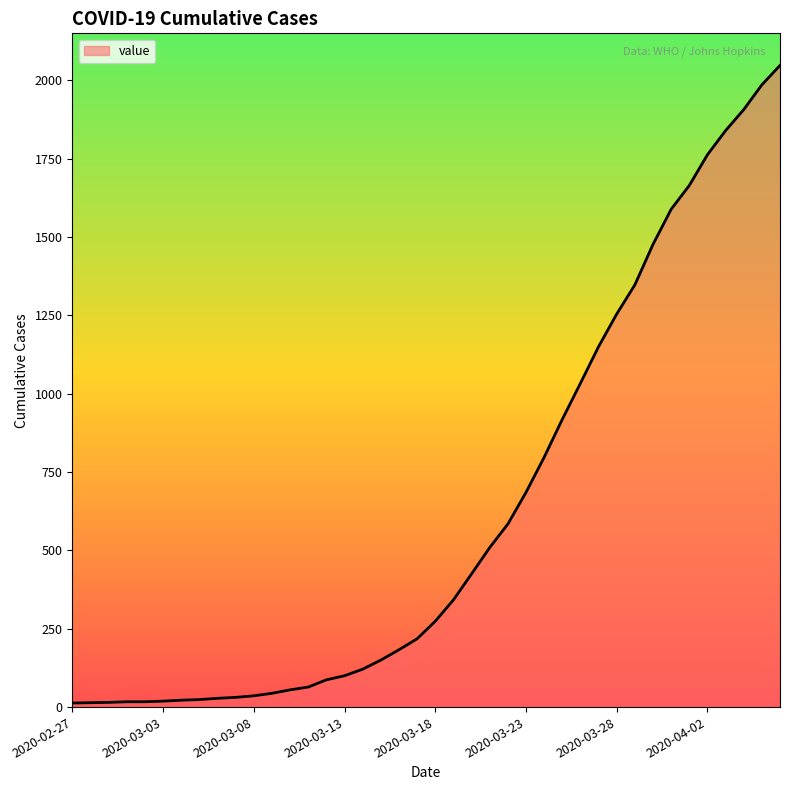

What is the greatest value displayed?

2047